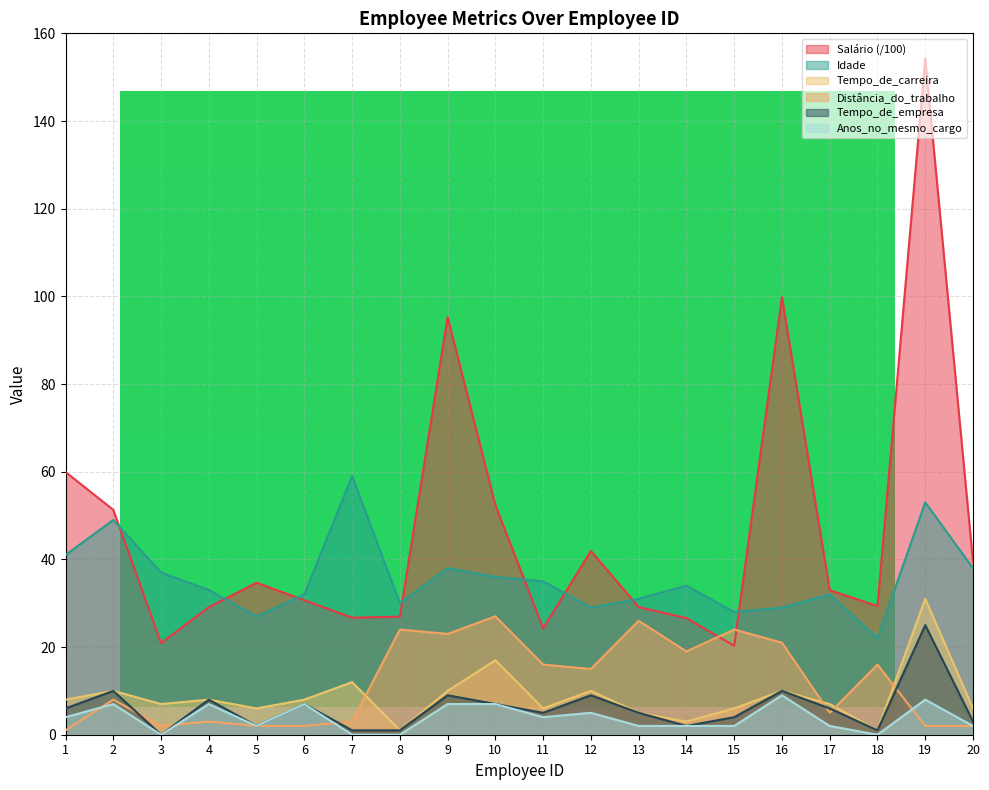

The value of Idade at 5 is 36.4. True or false?

False